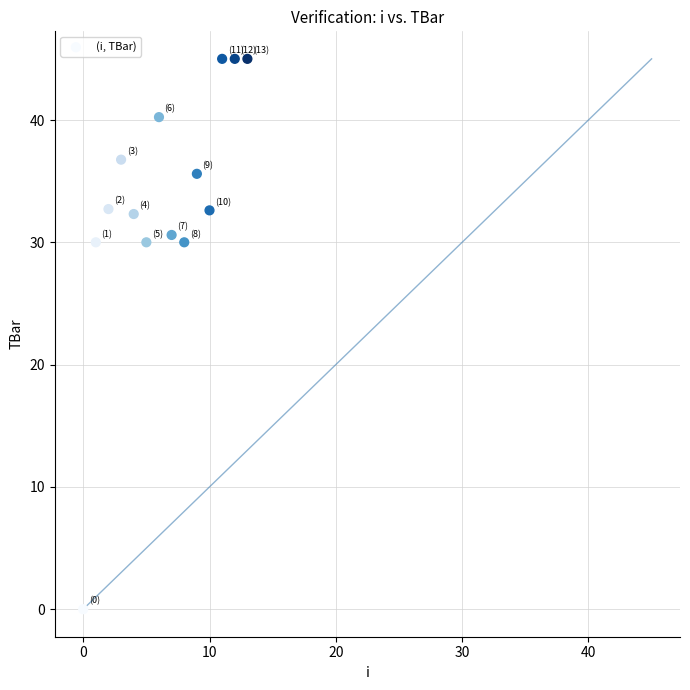

What is the range of Y values (max minus min)?

45.0